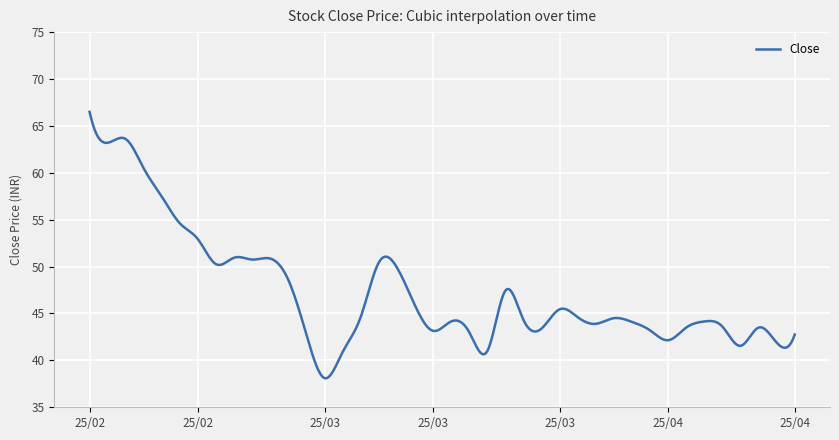

Count the number of data series in this chart.

1